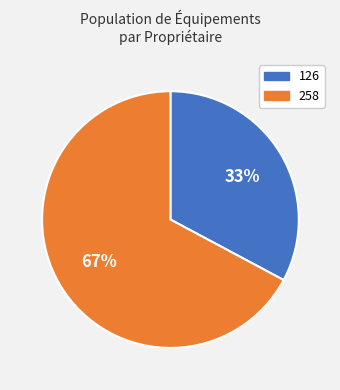

Which category accounts for the majority?

258